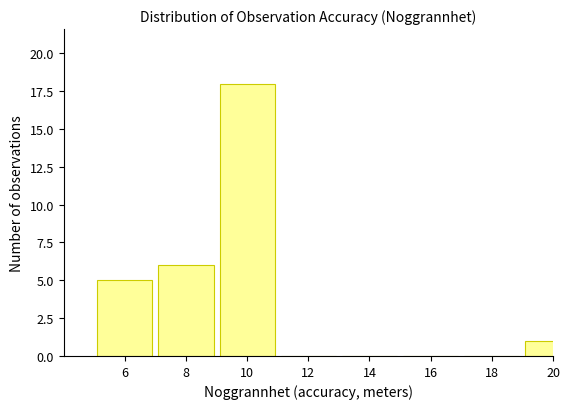

Reading left to right, transcribe all the data shown in this chart.

6=5	8=6	10=18	12=0	14=0	16=0	18=0	20=1